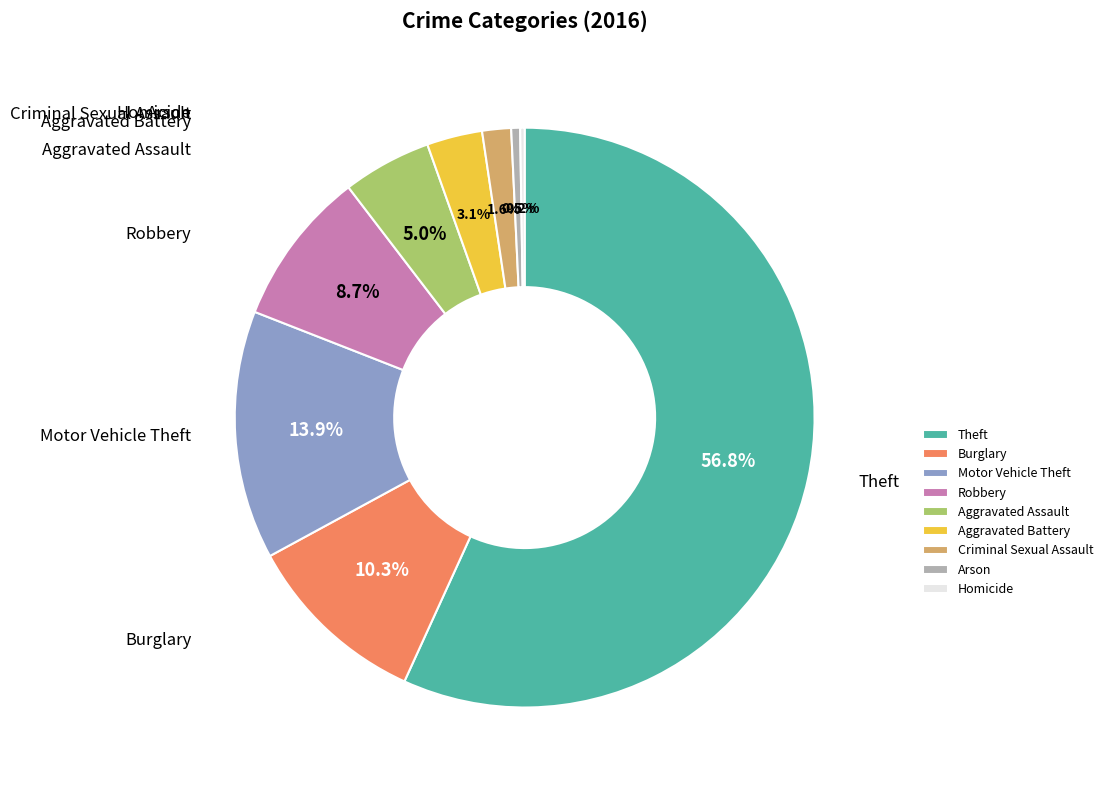

Does Theft account for over 50% of the chart?

Yes